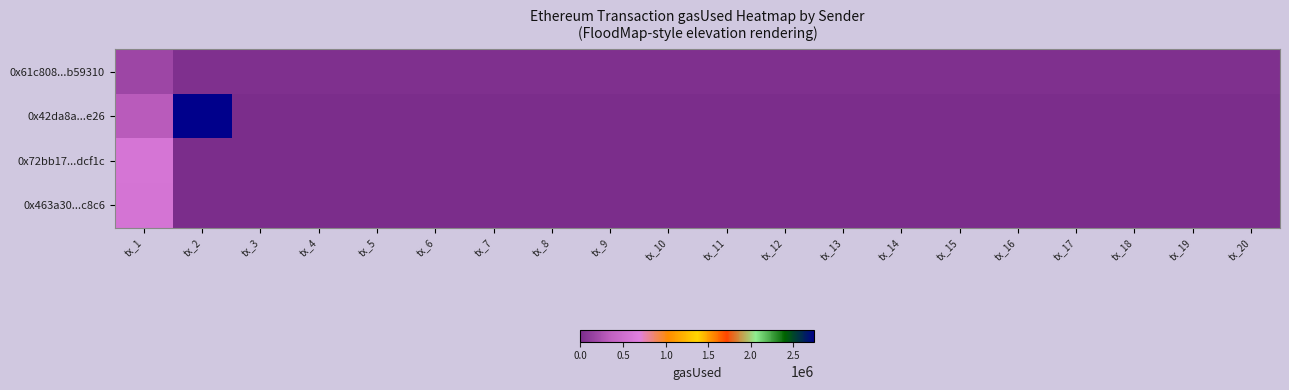

Reading left to right, transcribe all the data shown in this chart.

0x61c808...b59310: tx_1=182055	tx_2=22966	tx_3=22966	tx_4=22966	tx_5=22966	tx_6=22966	tx_7=22966	tx_8=22966	tx_9=22966	tx_10=22966	tx_11=22966	tx_12=22966	tx_13=22966	tx_14=22966	tx_15=22966	tx_16=22966	tx_17=22966	tx_18=22966	tx_19=22966	tx_20=22966
0x42da8a...e26: tx_1=311647	tx_2=2749890	tx_3=0	tx_4=0	tx_5=0	tx_6=0	tx_7=0	tx_8=0	tx_9=0	tx_10=0	tx_11=0	tx_12=0	tx_13=0	tx_14=0	tx_15=0	tx_16=0	tx_17=0	tx_18=0	tx_19=0	tx_20=0
0x72bb17...dcf1c: tx_1=579917	tx_2=0	tx_3=0	tx_4=0	tx_5=0	tx_6=0	tx_7=0	tx_8=0	tx_9=0	tx_10=0	tx_11=0	tx_12=0	tx_13=0	tx_14=0	tx_15=0	tx_16=0	tx_17=0	tx_18=0	tx_19=0	tx_20=0
0x463a30...c8c6: tx_1=560611	tx_2=0	tx_3=0	tx_4=0	tx_5=0	tx_6=0	tx_7=0	tx_8=0	tx_9=0	tx_10=0	tx_11=0	tx_12=0	tx_13=0	tx_14=0	tx_15=0	tx_16=0	tx_17=0	tx_18=0	tx_19=0	tx_20=0